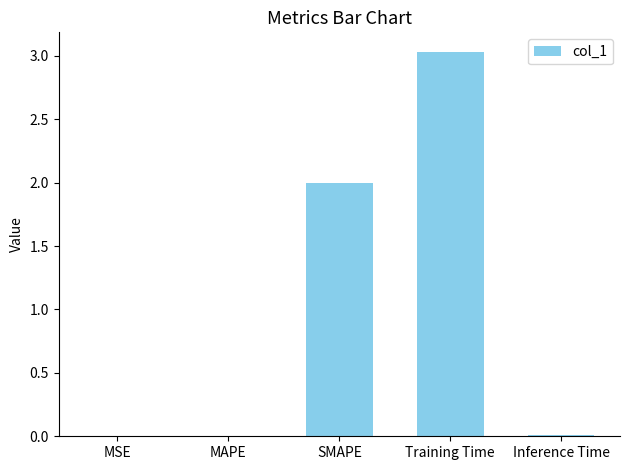

Which has a higher value, MSE or Training Time?

Training Time